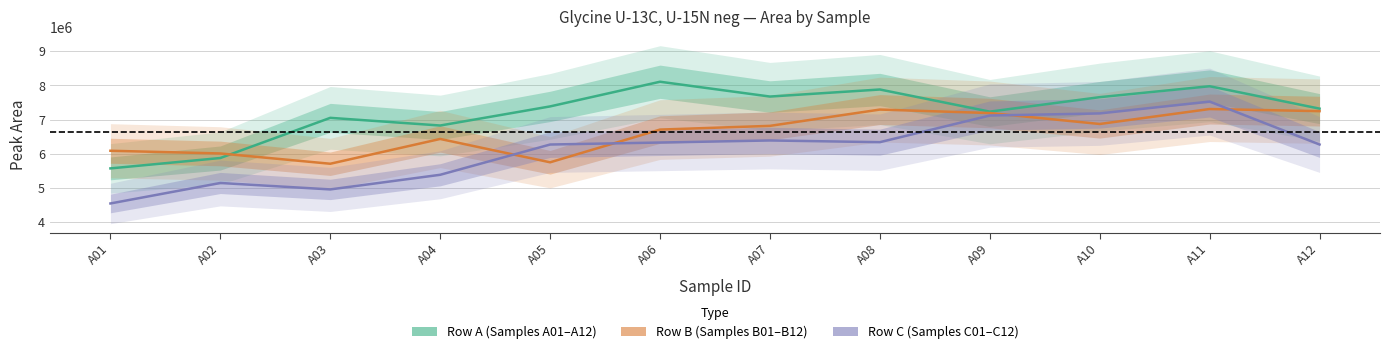

Reading left to right, extract all data points from this chart.

Row A: 5575180	5879083	7053887	6829306	7388282	8109812	7676542	7882809	7235280	7658739	7978561	7323014
Row B: 6091194	6012046	5711231	6436185	5753331	6710470	6819202	7295919	7194328	6874239	7311811	7249842
Row C: 4549487	5148653	4960398	5388232	6273317	6331759	6392208	6342399	7121510	7183164	7529759	6273853